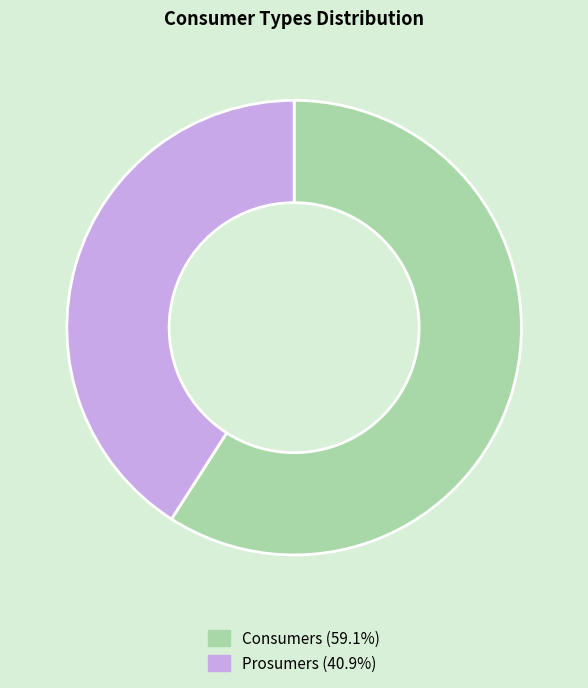

Which slice represents more than half of the pie?

Consumers